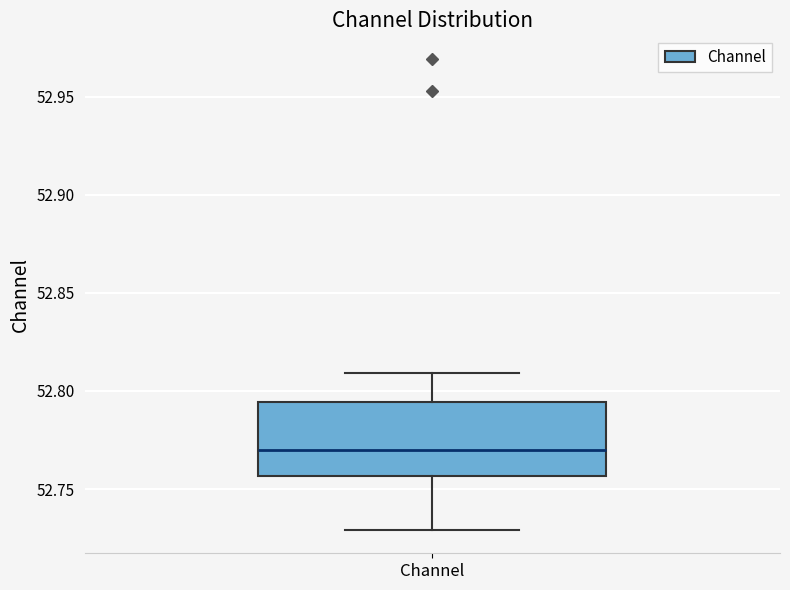

Where does the upper whisker of the box for Channel end on the y-axis? The values are not printed on the chart, so give them approximately, as read against the axis.

52.810